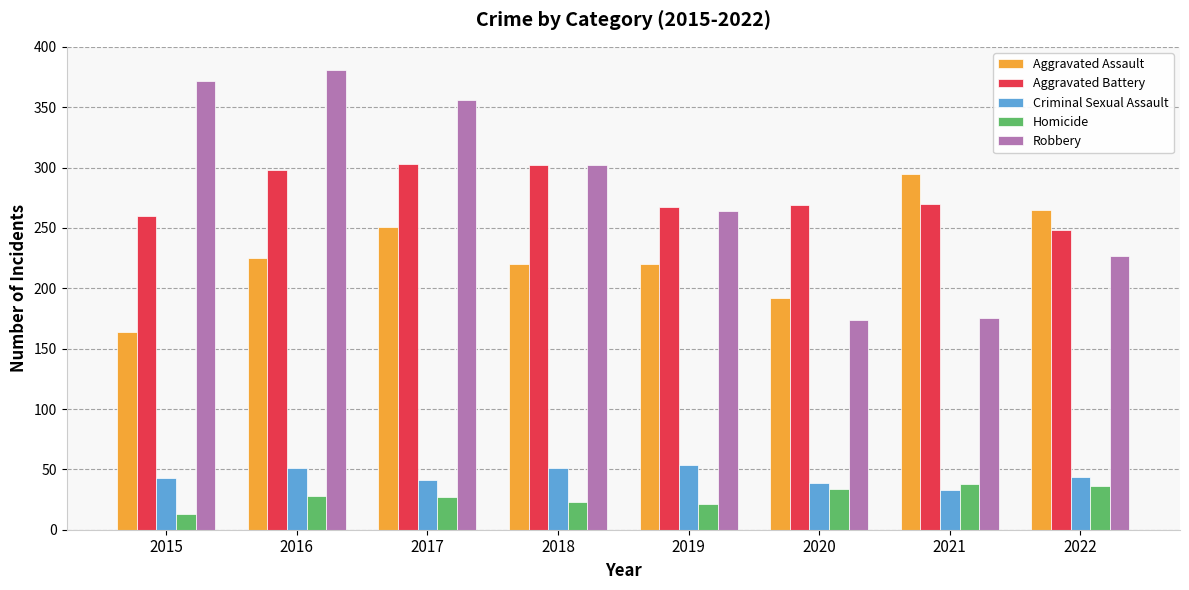

What is the maximum value for Aggravated Battery?

303